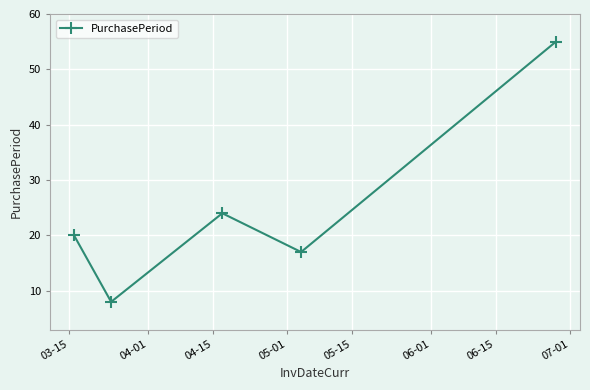

How many interior local peaks (higher than both neighbors) does the data have?

1